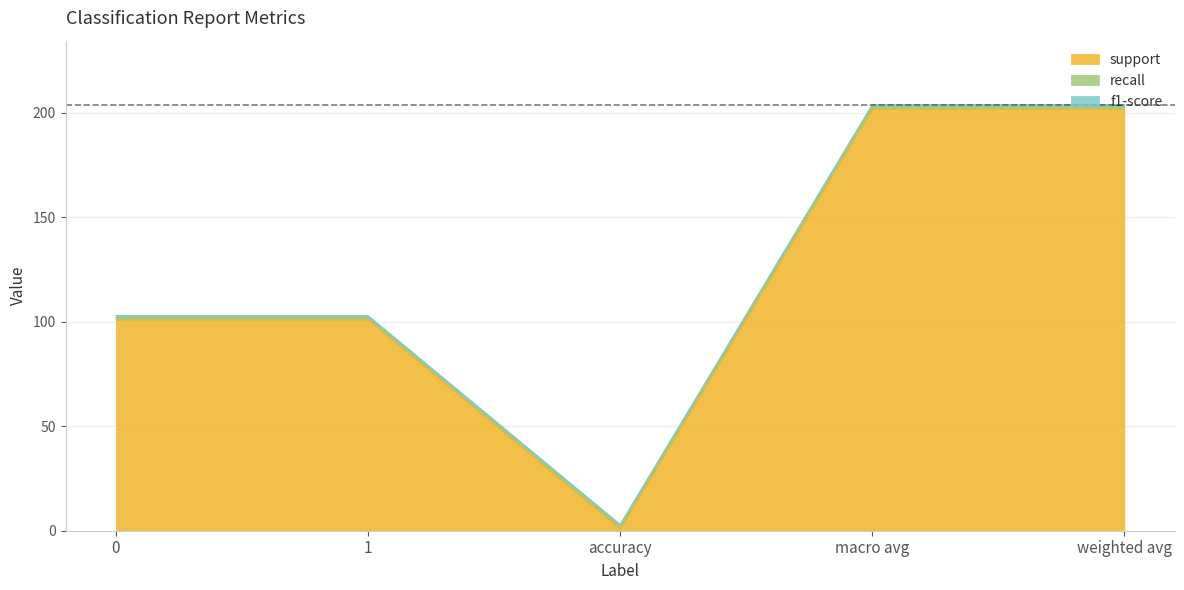

What is the average value of the support series?

121